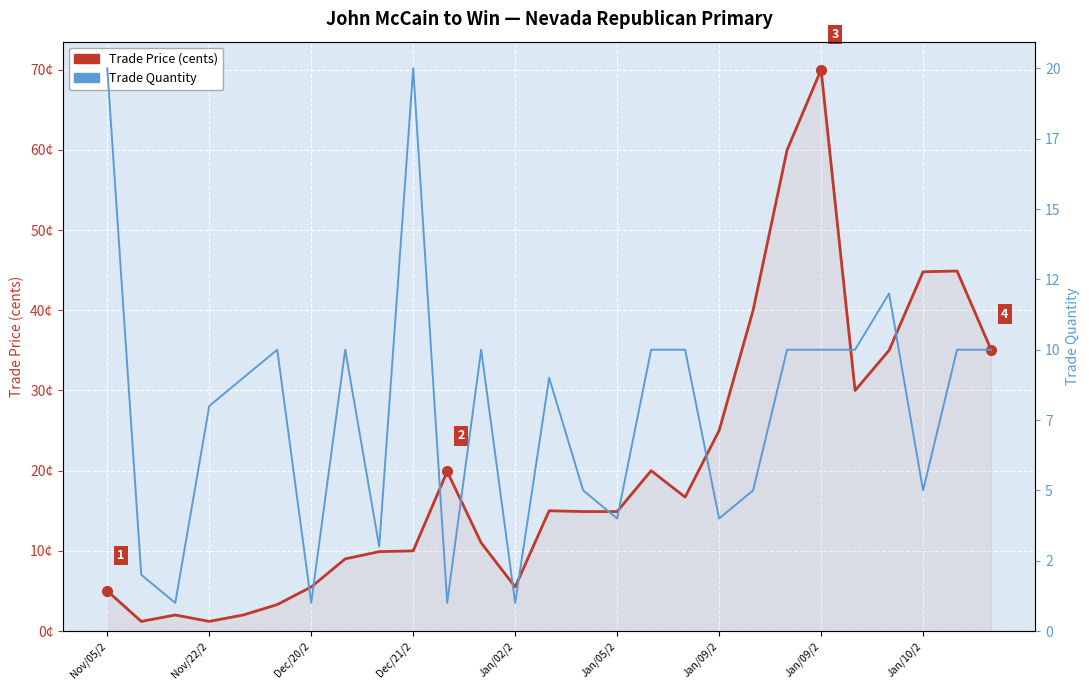

What value does the Trade Quantity series have at 13?

9.0